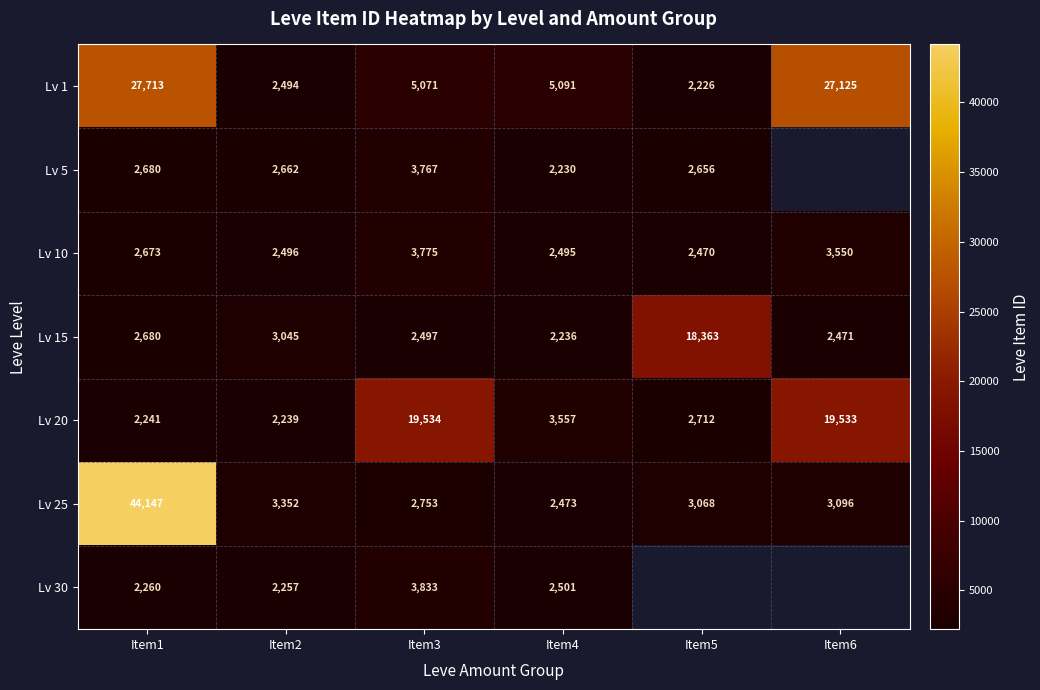

How many data points in Lv 20 are less than 3557?

3